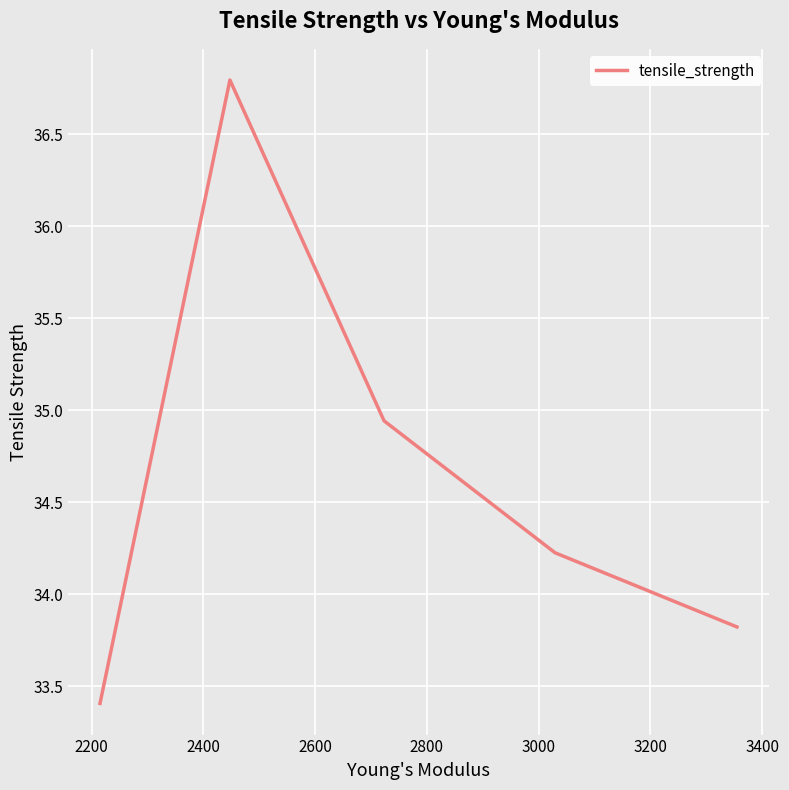

How many lines are shown in the chart?

1